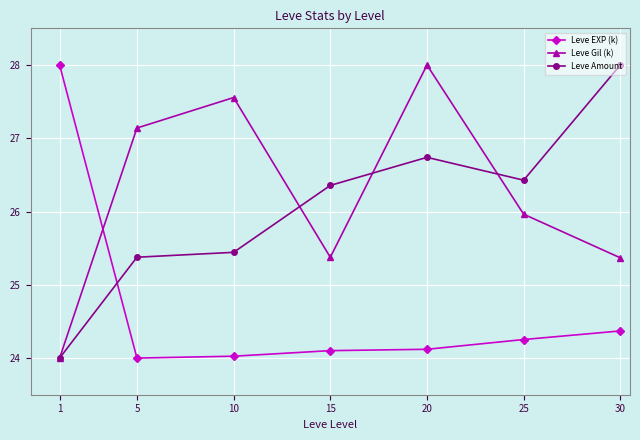

What is the sum of the Leve Amount values at 5 and 30?

53.4